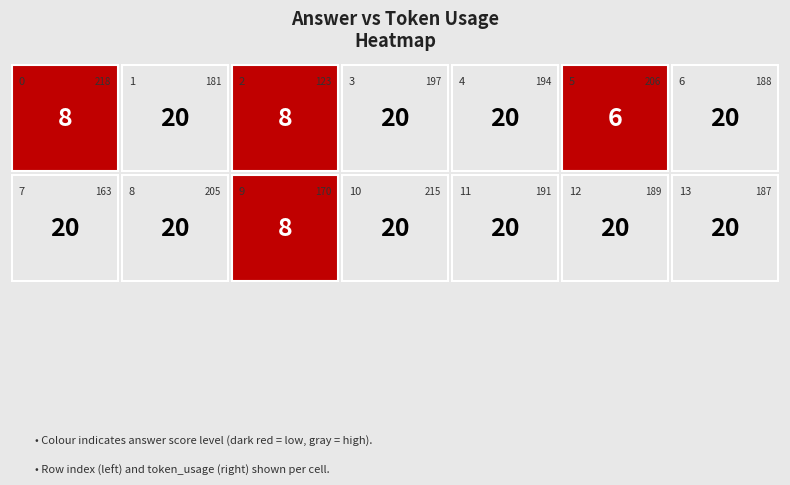

Reading left to right, what are all the values shown in this chart?

8	20	8	20	20	6	20	20	20	8	20	20	20	20